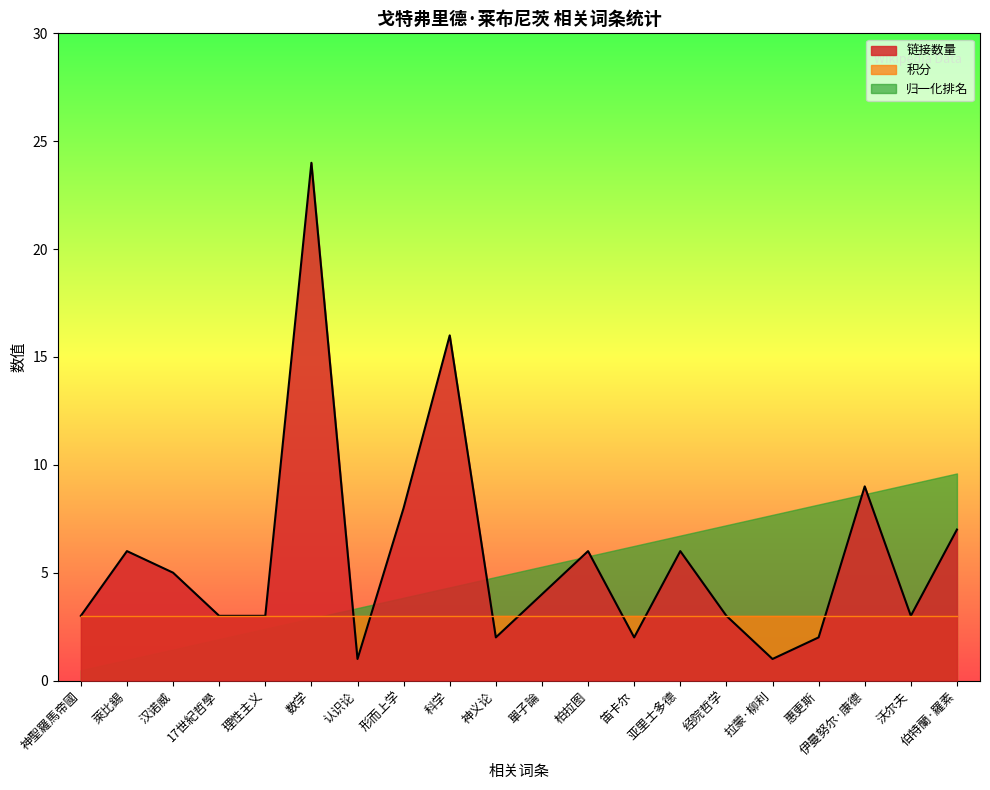

List the series in order of their peak value, highest first.

链接数量, 归一化排名, 积分